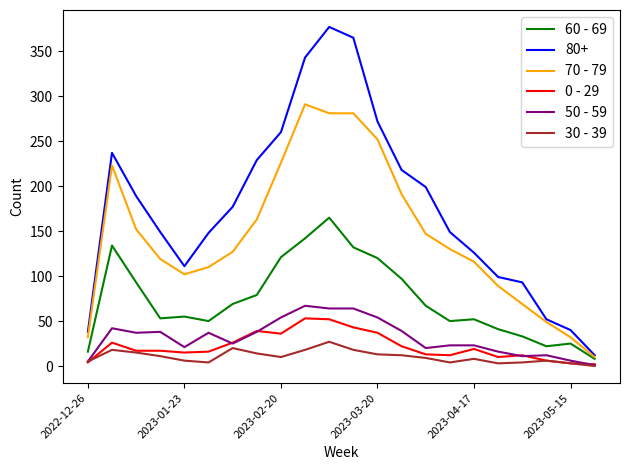

How many positive values does the 30 - 39 series have?

21